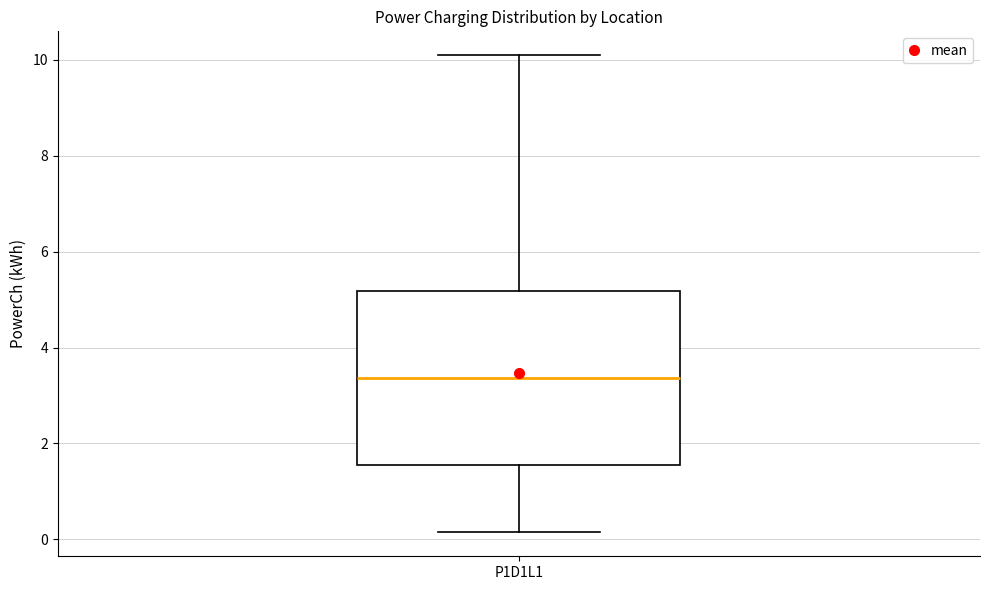

Where is the upper edge of the box for P1D1L1 on the y-axis? The values are not printed on the chart, so give them approximately, as read against the axis.

5.2